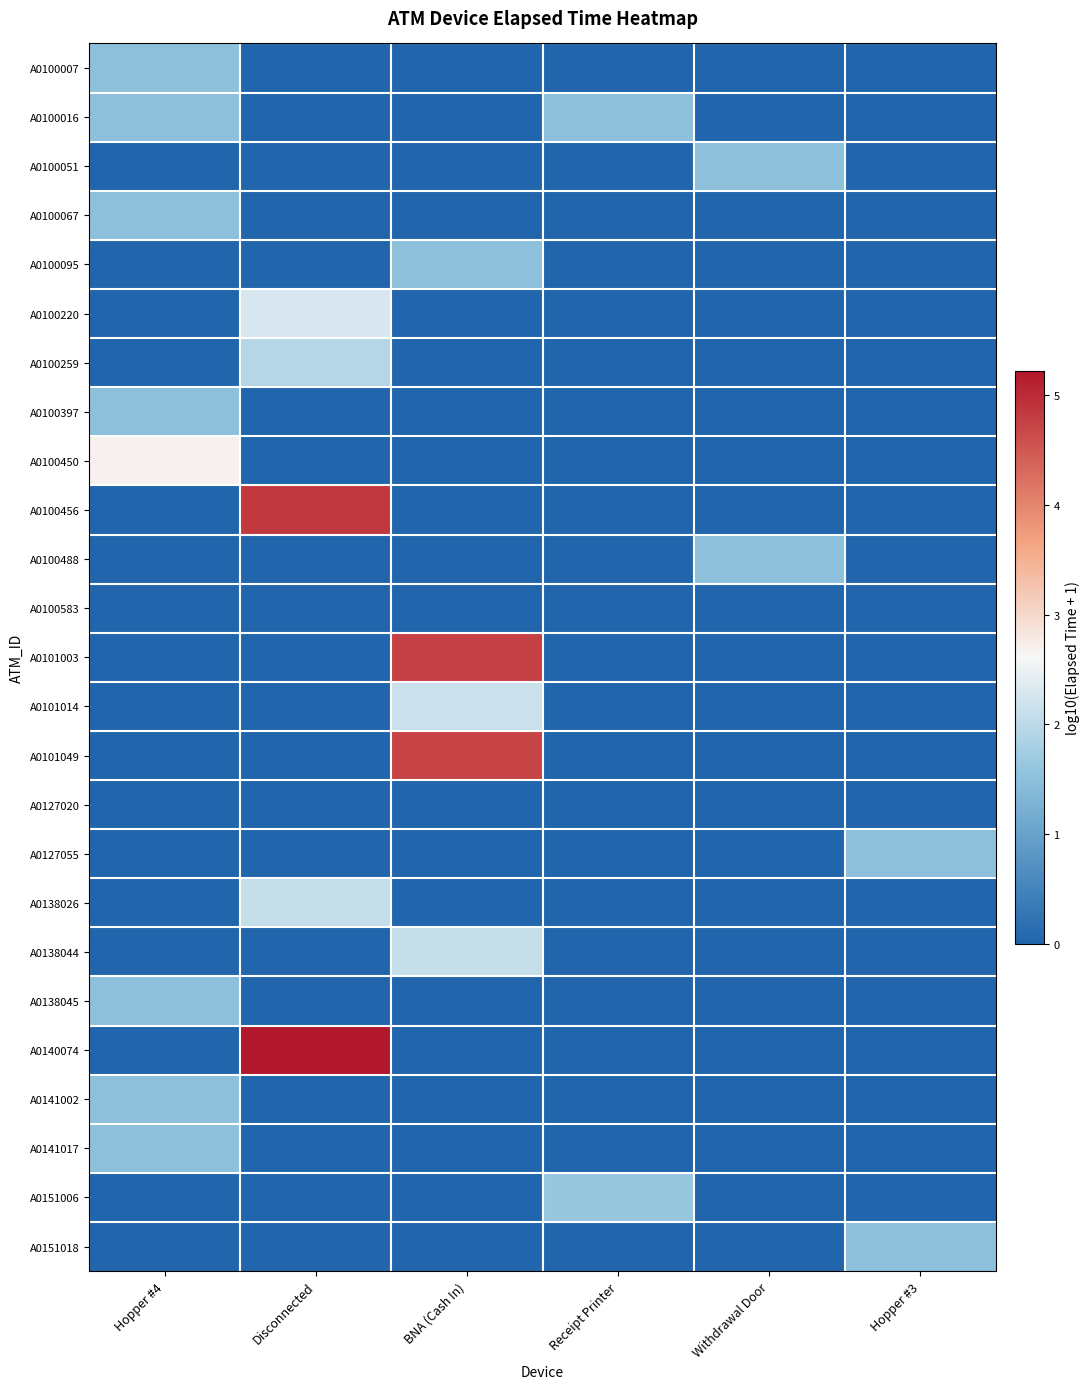

Reading right to left, what are all the values shown in this chart?

A0100007: Hopper #3=0.0	Withdrawal Door=0.0	Receipt Printer=0.0	BNA (Cash In)=0.0	Disconnected=0.0	Hopper #4=1.5
A0100016: Hopper #3=0.0	Withdrawal Door=0.0	Receipt Printer=1.5	BNA (Cash In)=0.0	Disconnected=0.0	Hopper #4=1.5
A0100051: Hopper #3=0.0	Withdrawal Door=1.5	Receipt Printer=0.0	BNA (Cash In)=0.0	Disconnected=0.0	Hopper #4=0.0
A0100067: Hopper #3=0.0	Withdrawal Door=0.0	Receipt Printer=0.0	BNA (Cash In)=0.0	Disconnected=0.0	Hopper #4=1.5
A0100095: Hopper #3=0.0	Withdrawal Door=0.0	Receipt Printer=0.0	BNA (Cash In)=1.5	Disconnected=0.0	Hopper #4=0.0
A0100220: Hopper #3=0.0	Withdrawal Door=0.0	Receipt Printer=0.0	BNA (Cash In)=0.0	Disconnected=2.3	Hopper #4=0.0
A0100259: Hopper #3=0.0	Withdrawal Door=0.0	Receipt Printer=0.0	BNA (Cash In)=0.0	Disconnected=1.9	Hopper #4=0.0
A0100397: Hopper #3=0.0	Withdrawal Door=0.0	Receipt Printer=0.0	BNA (Cash In)=0.0	Disconnected=0.0	Hopper #4=1.5
A0100450: Hopper #3=0.0	Withdrawal Door=0.0	Receipt Printer=0.0	BNA (Cash In)=0.0	Disconnected=0.0	Hopper #4=2.7
A0100456: Hopper #3=0.0	Withdrawal Door=0.0	Receipt Printer=0.0	BNA (Cash In)=0.0	Disconnected=4.9	Hopper #4=0.0
A0100488: Hopper #3=0.0	Withdrawal Door=1.5	Receipt Printer=0.0	BNA (Cash In)=0.0	Disconnected=0.0	Hopper #4=0.0
A0100583: Hopper #3=0.0	Withdrawal Door=0.0	Receipt Printer=0.0	BNA (Cash In)=0.0	Disconnected=0.0	Hopper #4=0.0
A0101003: Hopper #3=0.0	Withdrawal Door=0.0	Receipt Printer=0.0	BNA (Cash In)=4.8	Disconnected=0.0	Hopper #4=0.0
A0101014: Hopper #3=0.0	Withdrawal Door=0.0	Receipt Printer=0.0	BNA (Cash In)=2.1	Disconnected=0.0	Hopper #4=0.0
A0101049: Hopper #3=0.0	Withdrawal Door=0.0	Receipt Printer=0.0	BNA (Cash In)=4.7	Disconnected=0.0	Hopper #4=0.0
A0127020: Hopper #3=0.0	Withdrawal Door=0.0	Receipt Printer=0.0	BNA (Cash In)=0.0	Disconnected=0.0	Hopper #4=0.0
A0127055: Hopper #3=1.5	Withdrawal Door=0.0	Receipt Printer=0.0	BNA (Cash In)=0.0	Disconnected=0.0	Hopper #4=0.0
A0138026: Hopper #3=0.0	Withdrawal Door=0.0	Receipt Printer=0.0	BNA (Cash In)=0.0	Disconnected=2.1	Hopper #4=0.0
A0138044: Hopper #3=0.0	Withdrawal Door=0.0	Receipt Printer=0.0	BNA (Cash In)=2.1	Disconnected=0.0	Hopper #4=0.0
A0138045: Hopper #3=0.0	Withdrawal Door=0.0	Receipt Printer=0.0	BNA (Cash In)=0.0	Disconnected=0.0	Hopper #4=1.5
A0140074: Hopper #3=0.0	Withdrawal Door=0.0	Receipt Printer=0.0	BNA (Cash In)=0.0	Disconnected=5.2	Hopper #4=0.0
A0141002: Hopper #3=0.0	Withdrawal Door=0.0	Receipt Printer=0.0	BNA (Cash In)=0.0	Disconnected=0.0	Hopper #4=1.5
A0141017: Hopper #3=0.0	Withdrawal Door=0.0	Receipt Printer=0.0	BNA (Cash In)=0.0	Disconnected=0.0	Hopper #4=1.5
A0151006: Hopper #3=0.0	Withdrawal Door=0.0	Receipt Printer=1.6	BNA (Cash In)=0.0	Disconnected=0.0	Hopper #4=0.0
A0151018: Hopper #3=1.5	Withdrawal Door=0.0	Receipt Printer=0.0	BNA (Cash In)=0.0	Disconnected=0.0	Hopper #4=0.0